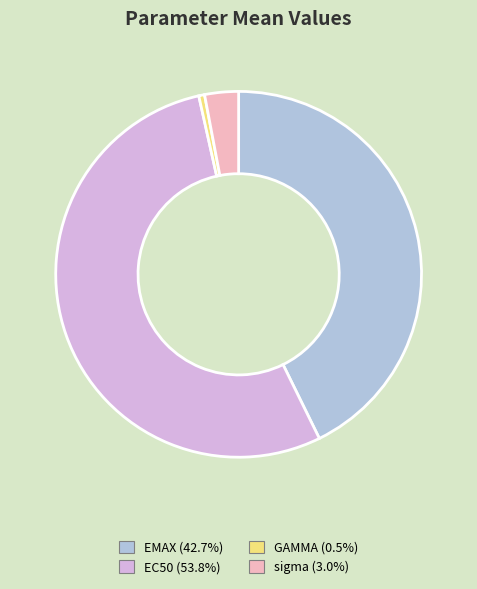

What is the largest slice in the pie chart?

EC50